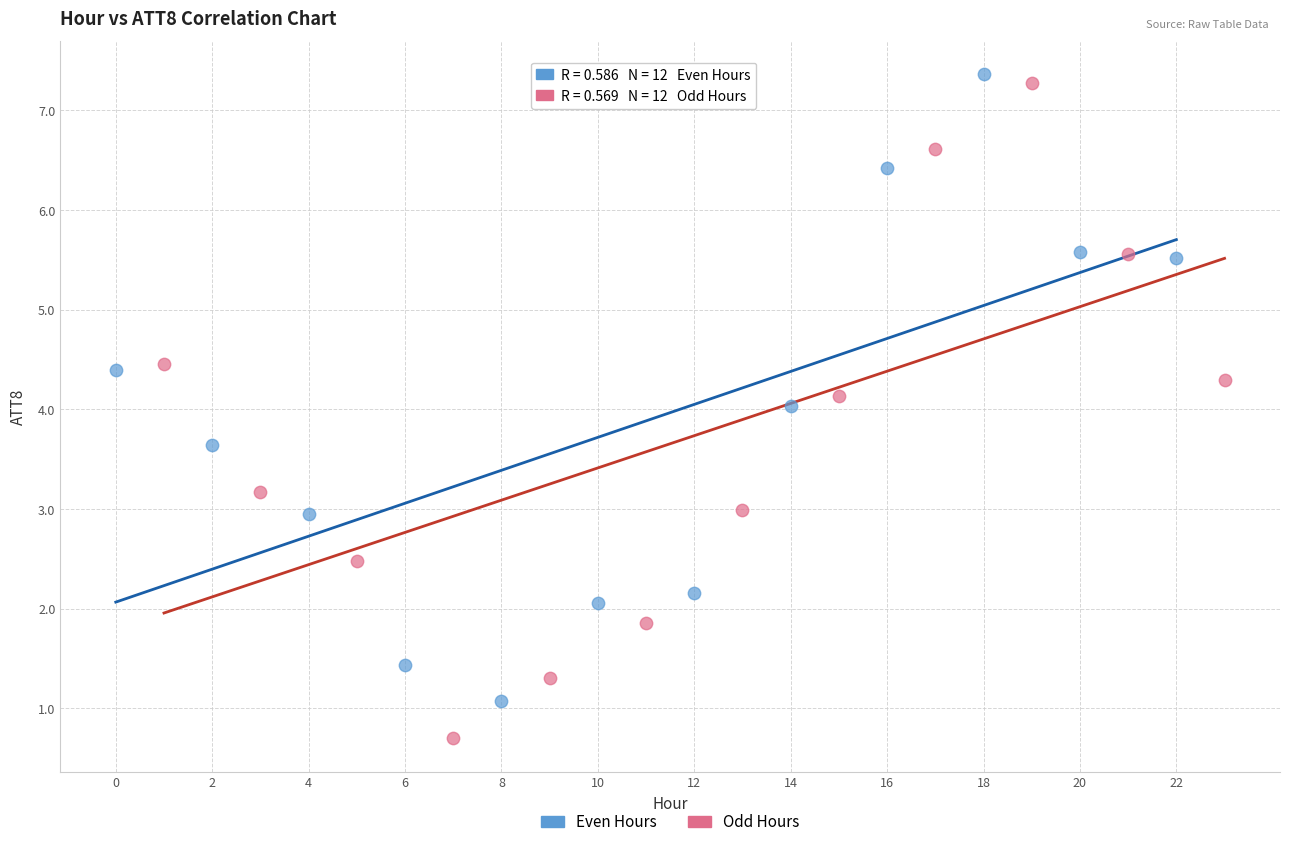

Which series reaches the minimum Y coordinate?

Odd Hours